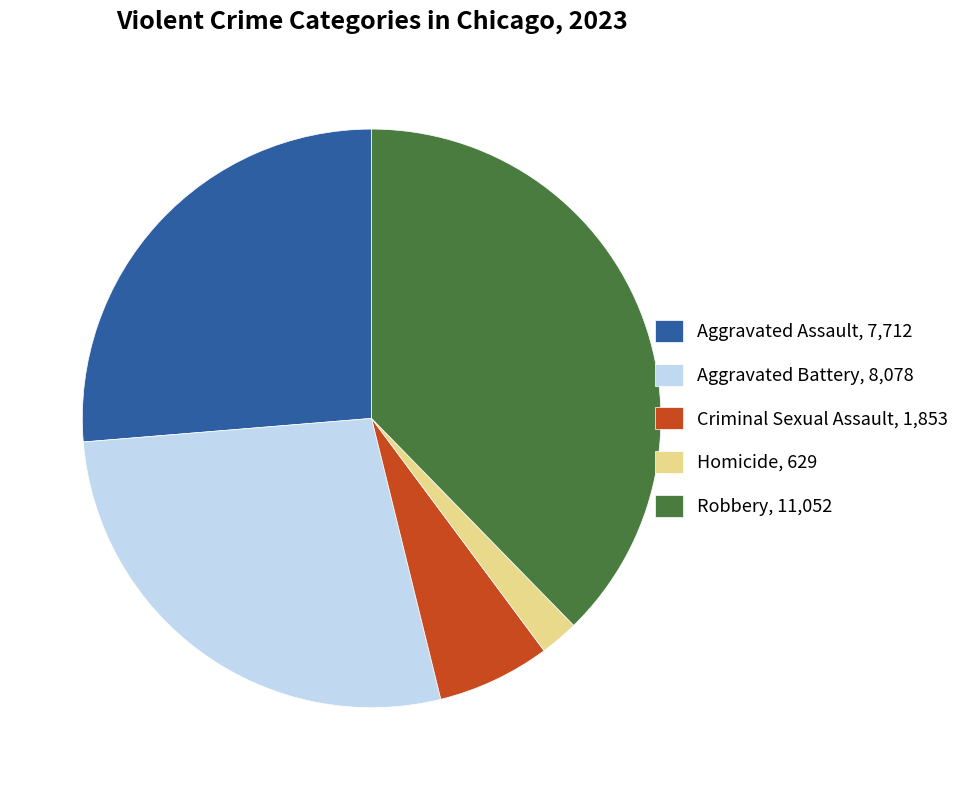

True or false: Homicide accounts for 2% of the total.

True